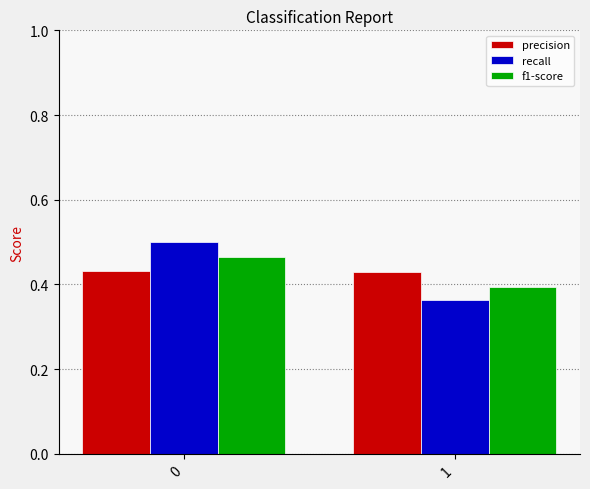

Between 0 and 1, which series saw the biggest shift?

recall